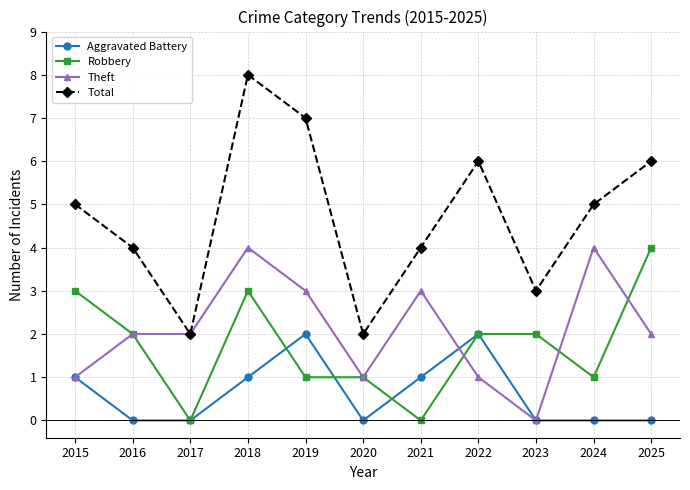

At which category is the sum across all series the highest?

2018